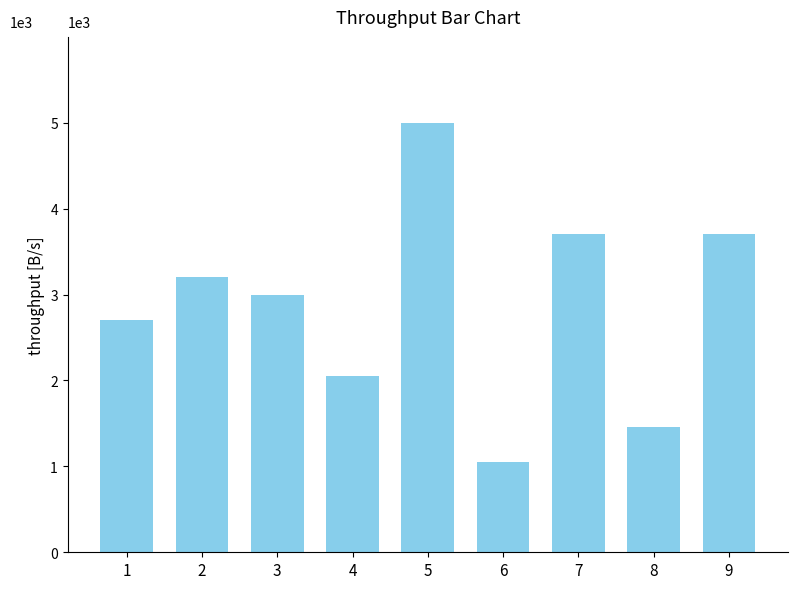

Approximately how many times larger is the value at 6 compared to 3?

0.4